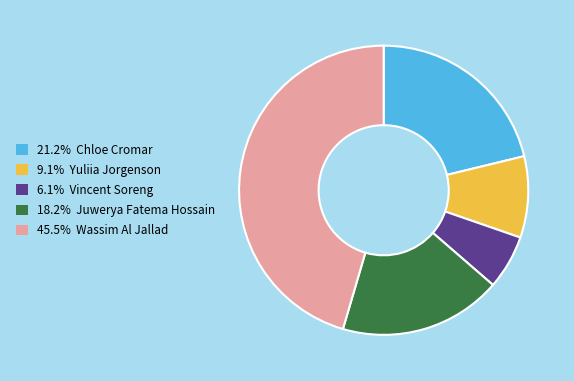

How many segments does this pie chart have?

5